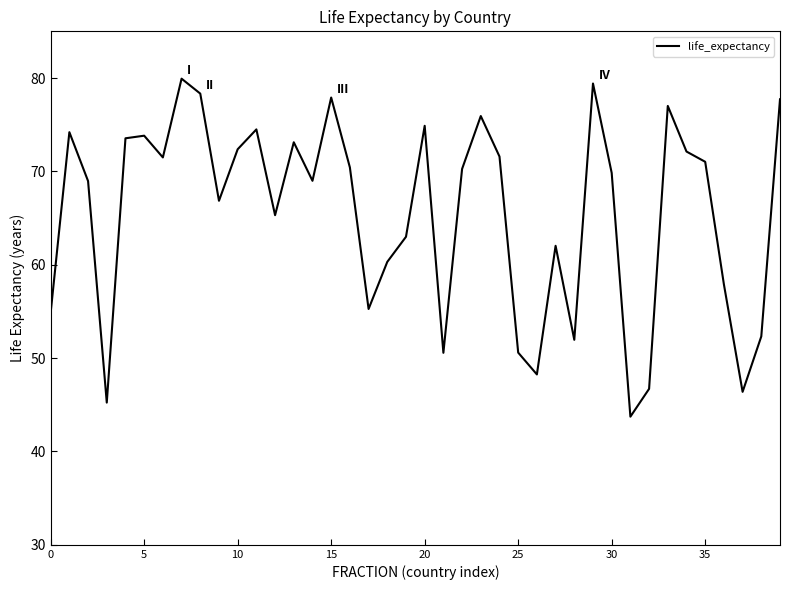

What is the average value?

65.5